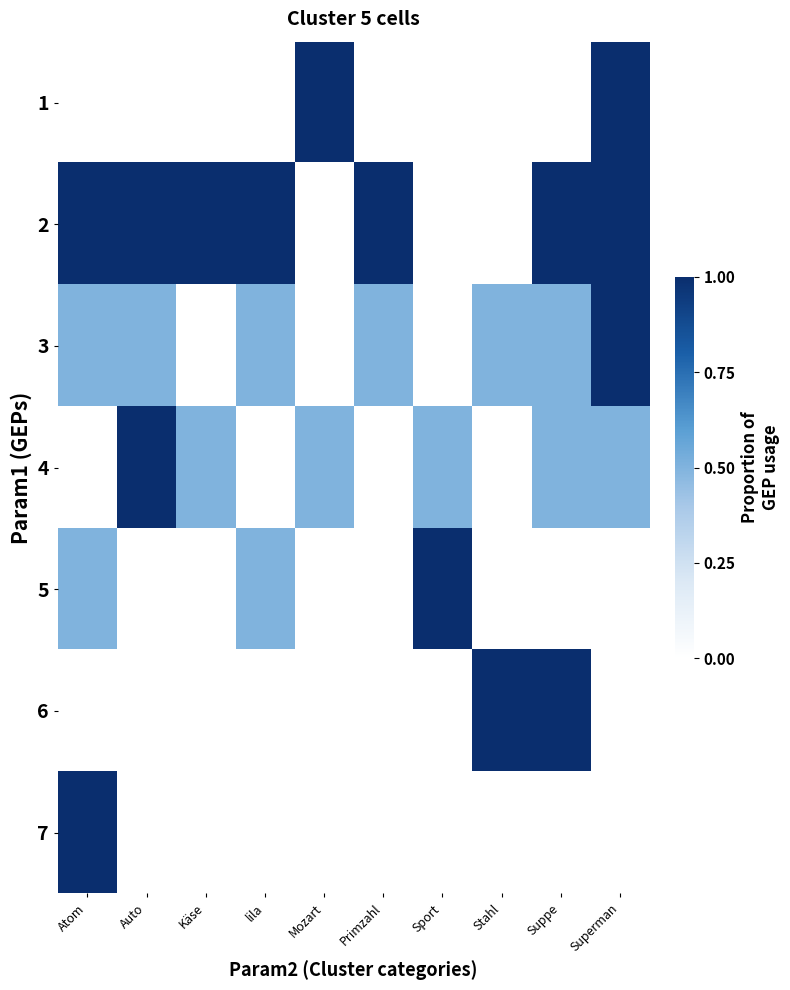

Reading left to right, extract all data points from this chart.

1: Atom=0.0	Auto=0.0	Käse=0.0	lila=0.0	Mozart=1.0	Primzahl=0.0	Sport=0.0	Stahl=0.0	Suppe=0.0	Superman=1.0
2: Atom=1.0	Auto=1.0	Käse=1.0	lila=1.0	Mozart=0.0	Primzahl=1.0	Sport=0.0	Stahl=0.0	Suppe=1.0	Superman=1.0
3: Atom=0.5	Auto=0.5	Käse=0.0	lila=0.5	Mozart=0.0	Primzahl=0.5	Sport=0.0	Stahl=0.5	Suppe=0.5	Superman=1.0
4: Atom=0.0	Auto=1.0	Käse=0.5	lila=0.0	Mozart=0.5	Primzahl=0.0	Sport=0.5	Stahl=0.0	Suppe=0.5	Superman=0.5
5: Atom=0.5	Auto=0.0	Käse=0.0	lila=0.5	Mozart=0.0	Primzahl=0.0	Sport=1.0	Stahl=0.0	Suppe=0.0	Superman=0.0
6: Atom=0.0	Auto=0.0	Käse=0.0	lila=0.0	Mozart=0.0	Primzahl=0.0	Sport=0.0	Stahl=1.0	Suppe=1.0	Superman=0.0
7: Atom=1.0	Auto=0.0	Käse=0.0	lila=0.0	Mozart=0.0	Primzahl=0.0	Sport=0.0	Stahl=0.0	Suppe=0.0	Superman=0.0